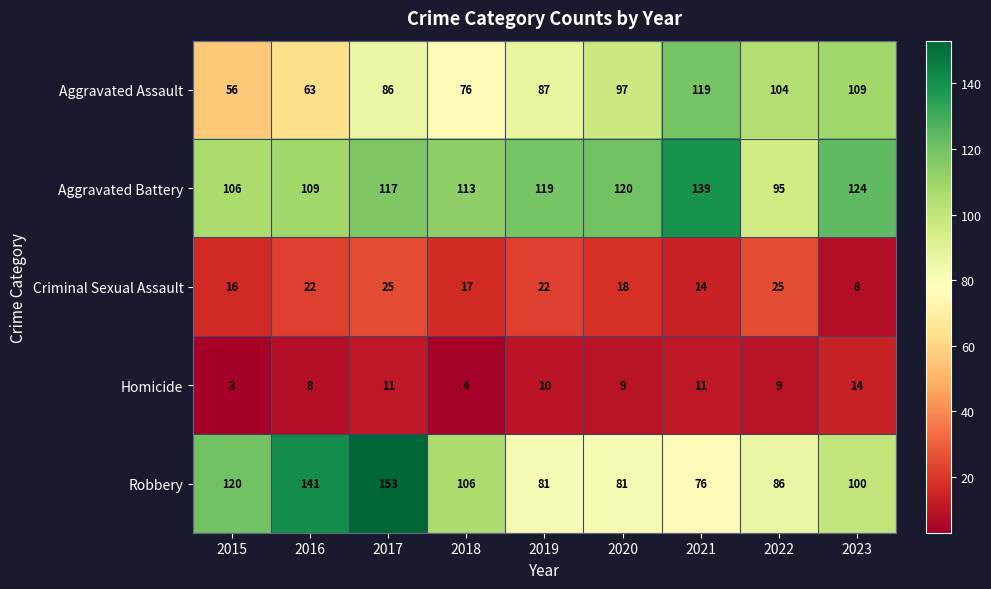

Where does the Robbery series first go above 100?

2015